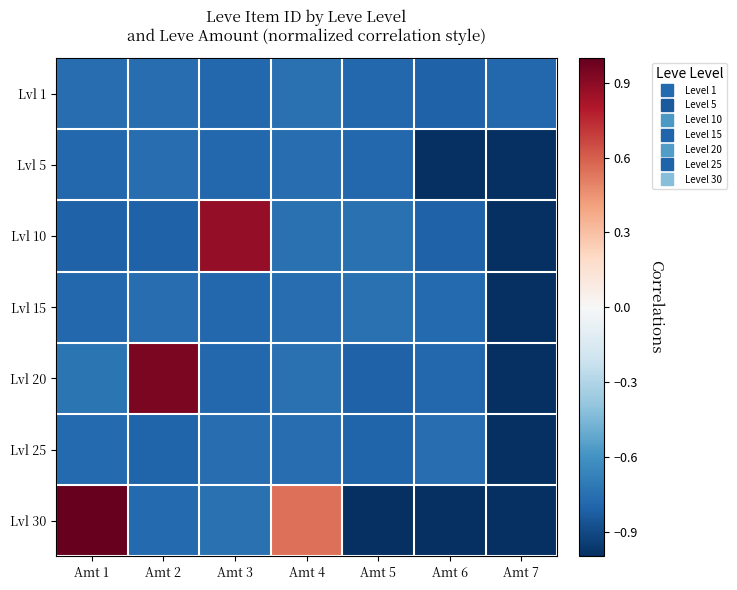

At Amt 3, list the series in order from smallest to largest.

Lvl 1, Lvl 5, Lvl 15, Lvl 20, Lvl 25, Lvl 30, Lvl 10